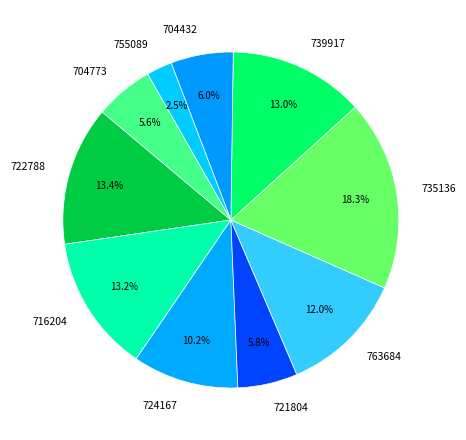

To the nearest percent, what is the difference between the largest and smallest slice percentages?

16%